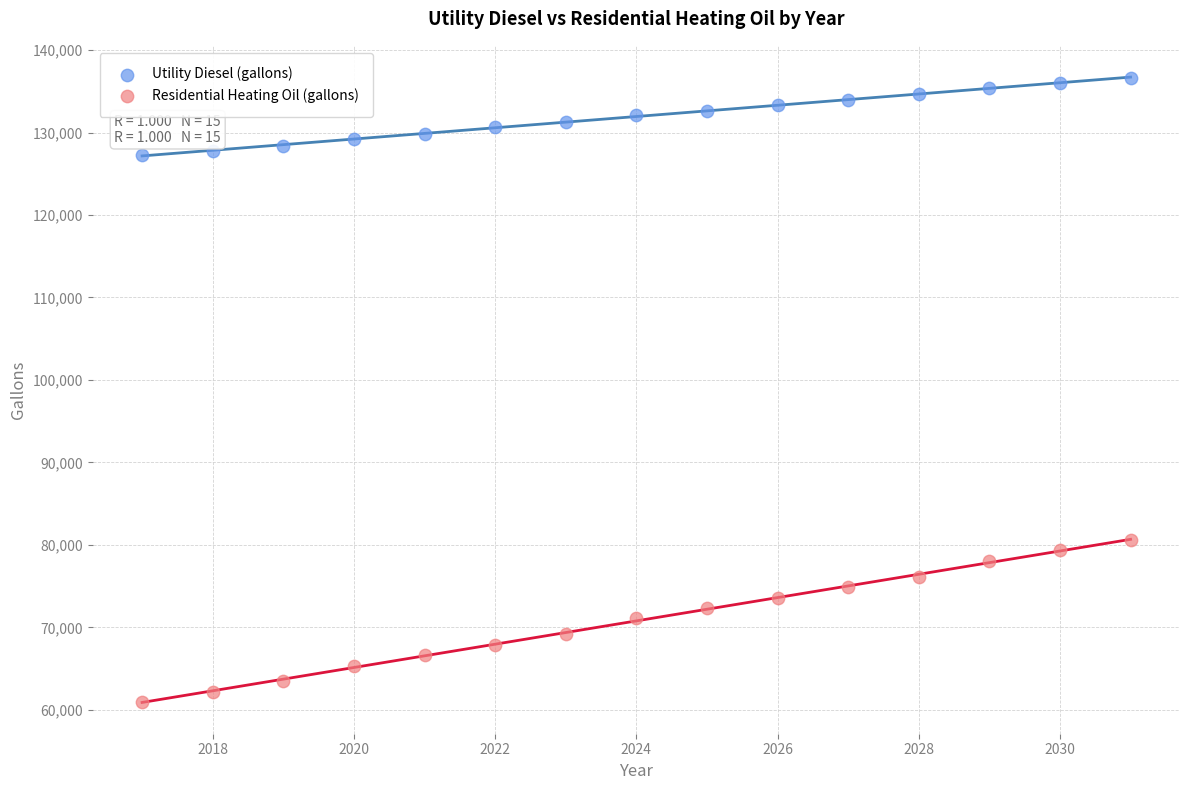

Across all series, what Y value is closest to 98800?

80586.9